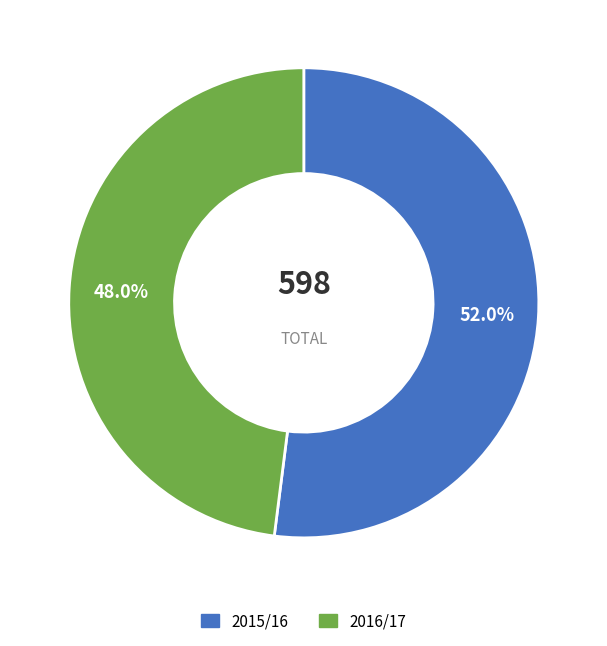

Is it true that 2016/17 is 59% of the pie?

False